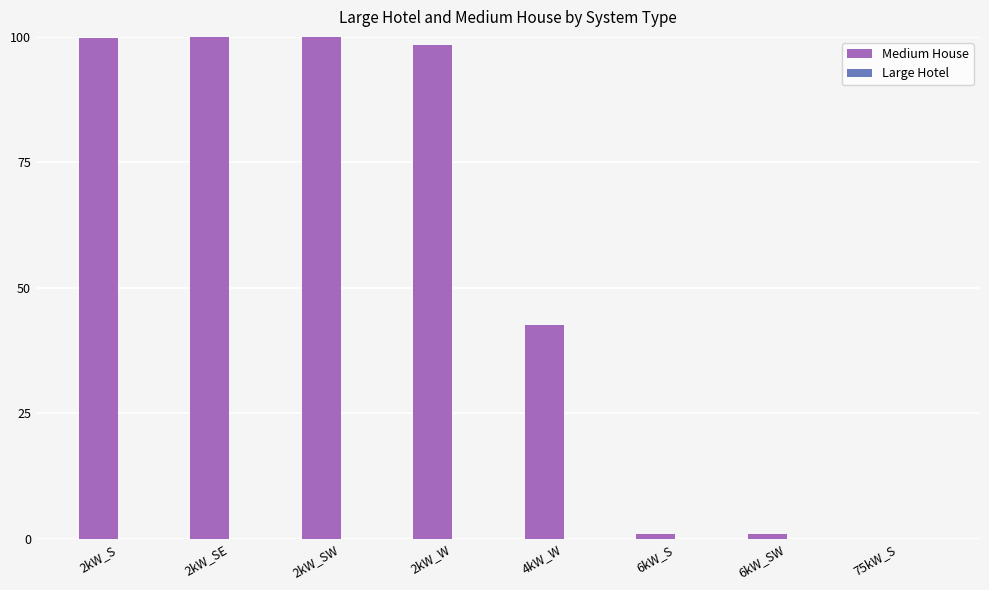

Which series changed the most between 2kW_SE and 6kW_SW?

Medium House